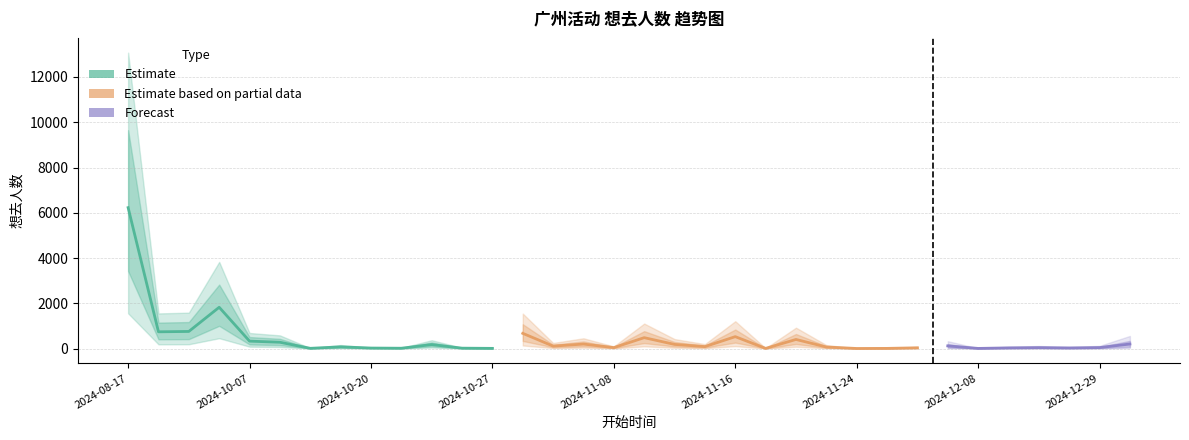

What is the maximum value shown in the chart?

6226